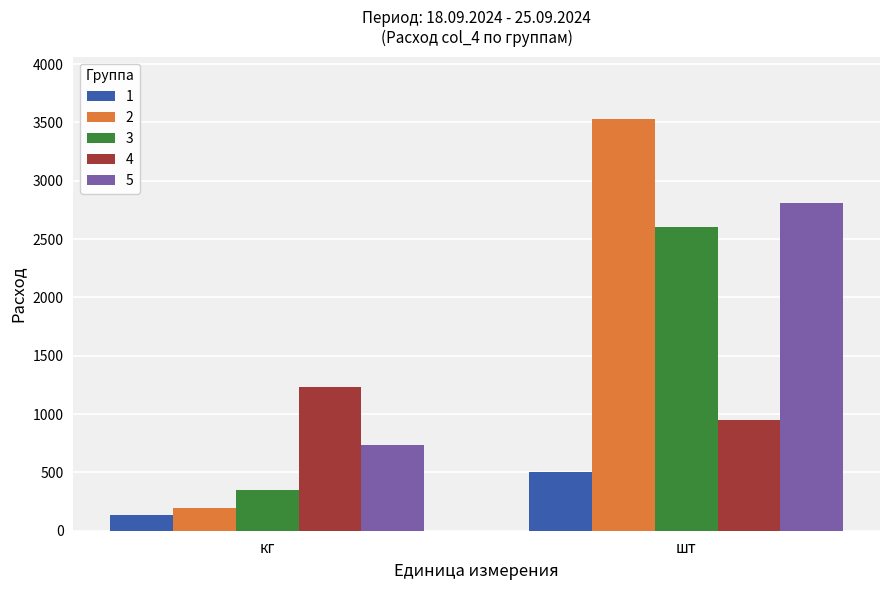

Which series has the largest range (max minus min)?

2